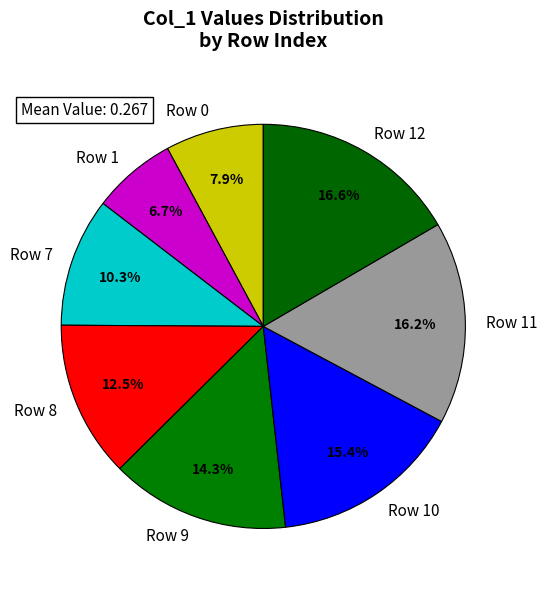

Which category has the smallest portion of the pie?

Row 1